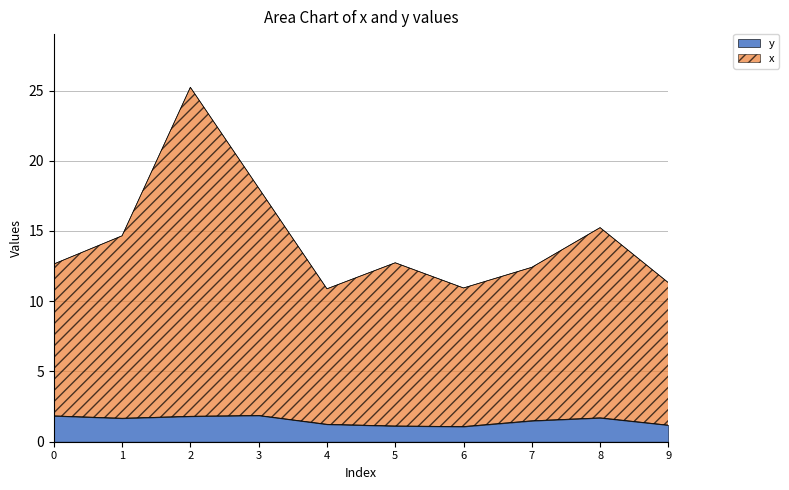

At 5, list the series in order from largest to smallest.

x, y